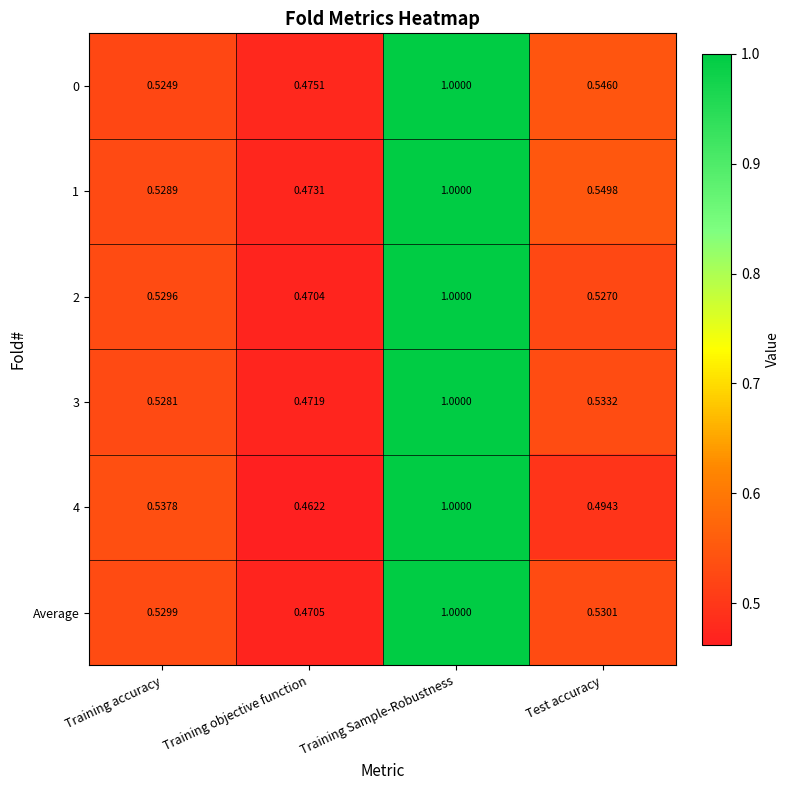

At which category is the sum across all series the highest?

Training Sample-Robustness